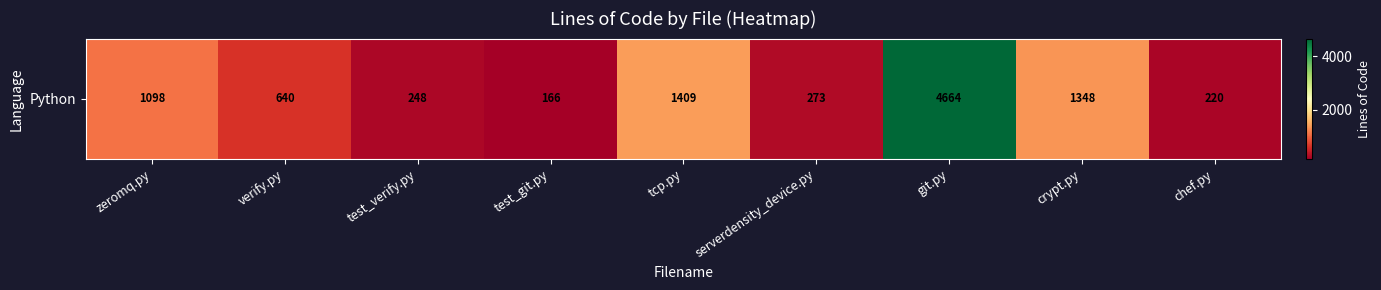

The value at zeromq.py is 542. True or false?

False